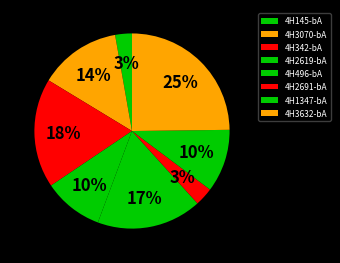

To the nearest percent, what portion does 4H1347-bA represent?

10%